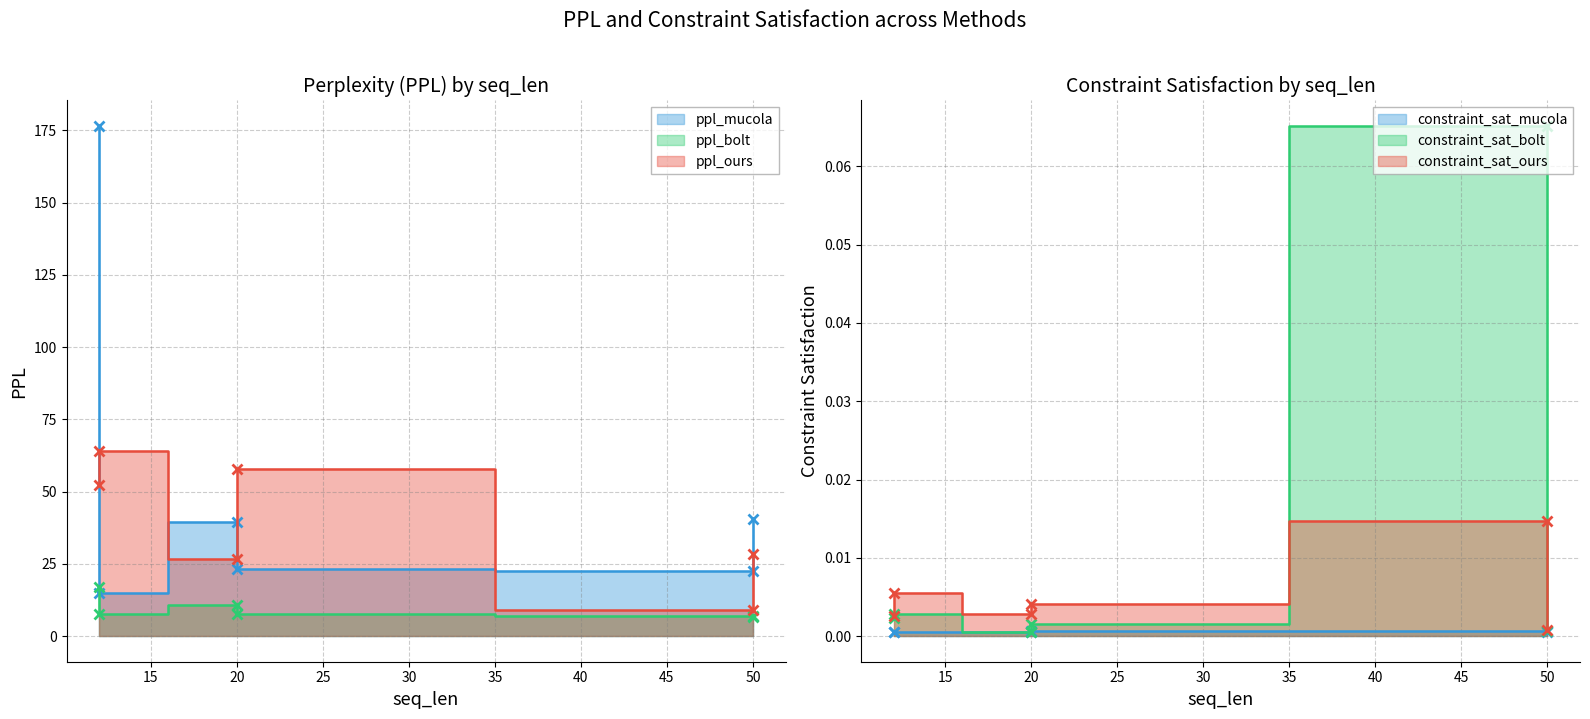

Between 20 and 50, which is larger?

20